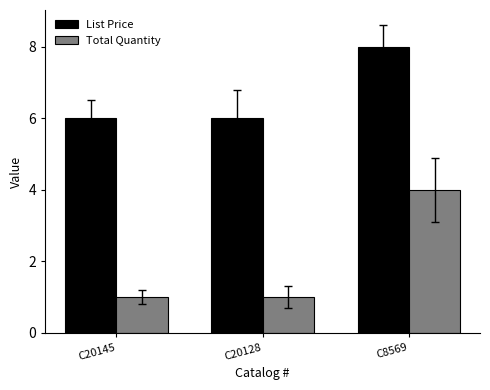

What value does the List Price series have at C20145?

6